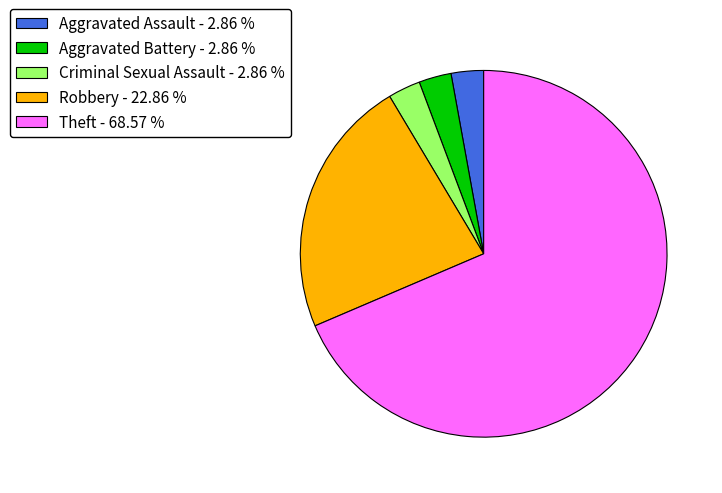

Approximately how many times larger is the value at Criminal Sexual Assault - 2.86 % compared to Aggravated Battery - 2.86 %?

1.0